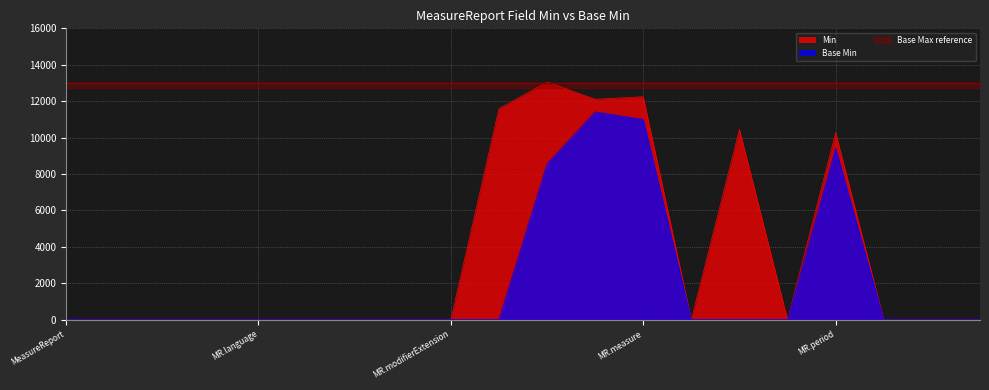

What is the label of the 10th point from the right?

MeasureReport.status